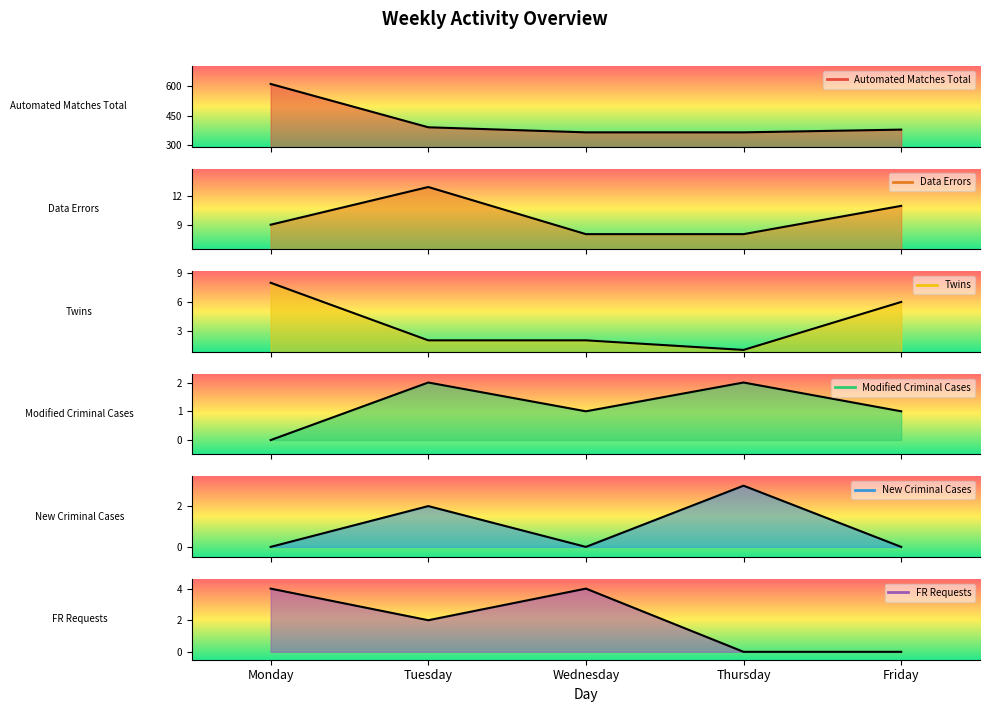

How many lines are shown in the chart?

6